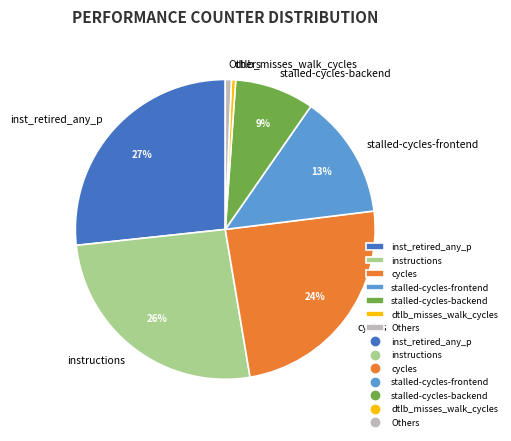

Which slice is the largest?

inst_retired_any_p